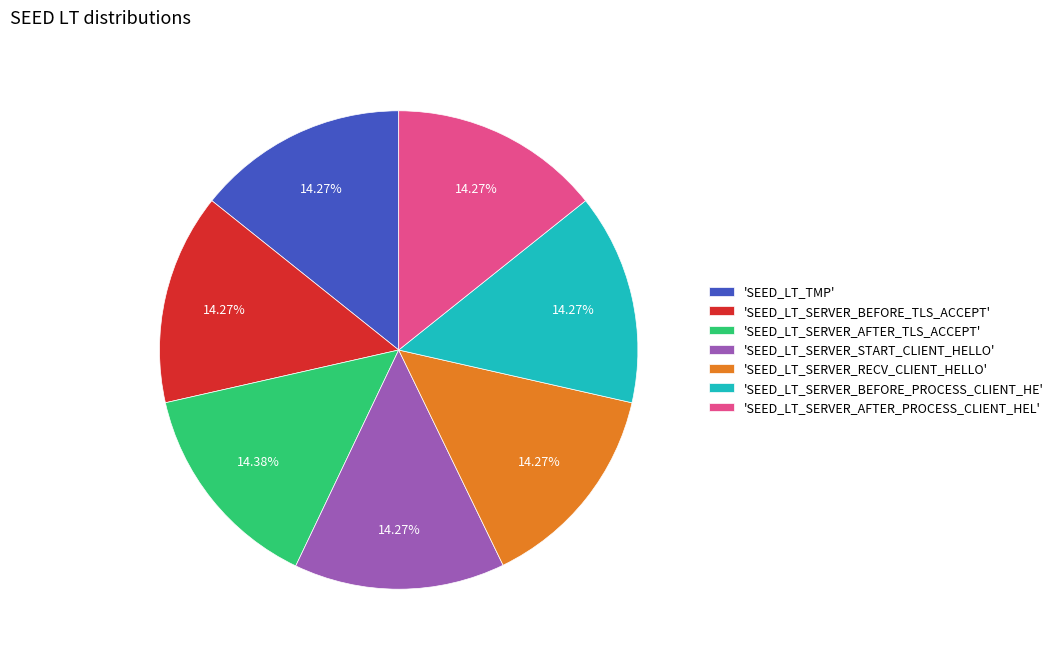

Do 'SEED_LT_SERVER_BEFORE_PROCESS_CLIENT_HE' and 'SEED_LT_SERVER_RECV_CLIENT_HELLO' together represent more than half of the pie?

No